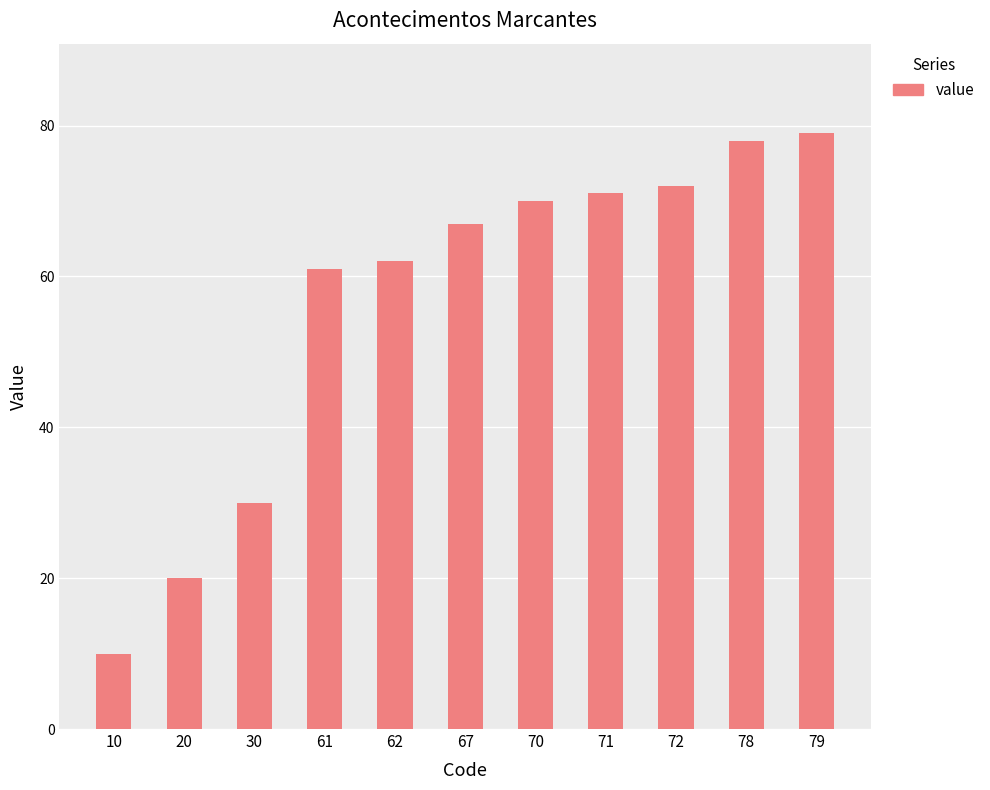

Reading left to right, extract all data points from this chart.

10=10	20=20	30=30	61=61	62=62	67=67	70=70	71=71	72=72	78=78	79=79